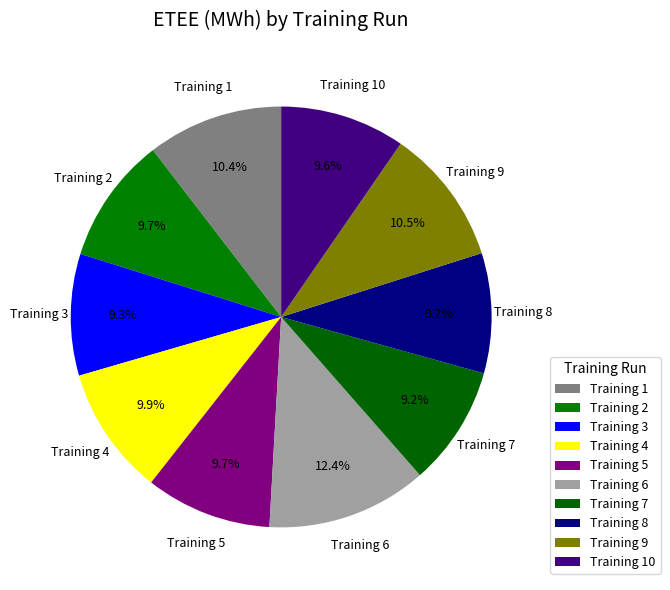

Is there a majority slice in this chart?

No